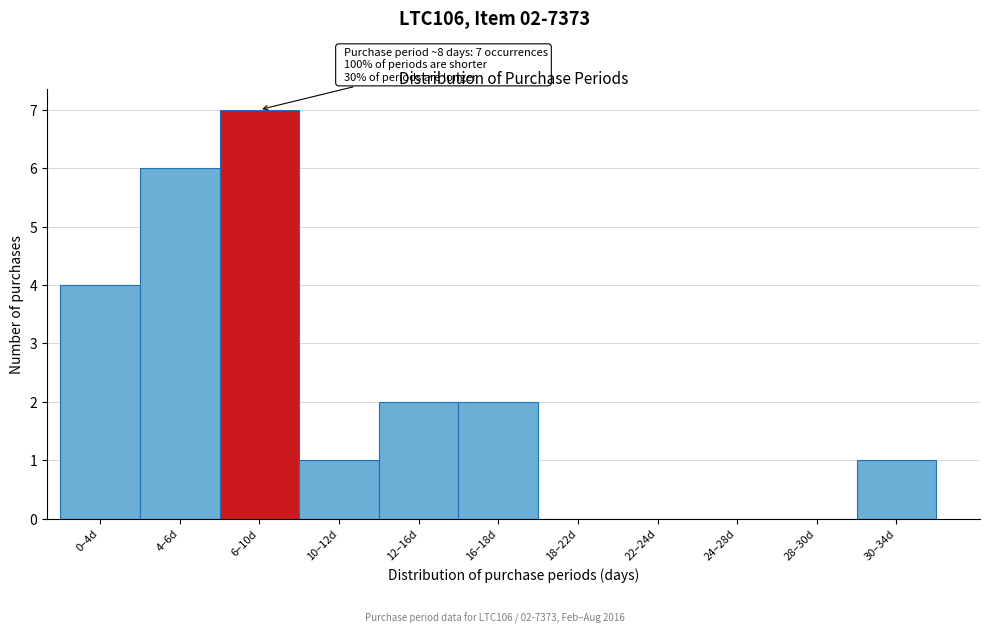

Reading right to left, list all the values displayed in this chart.

30–34d=1	28–30d=0	24–28d=0	22–24d=0	18–22d=0	16–18d=2	12–16d=2	10–12d=1	6–10d=7	4–6d=6	0–4d=4